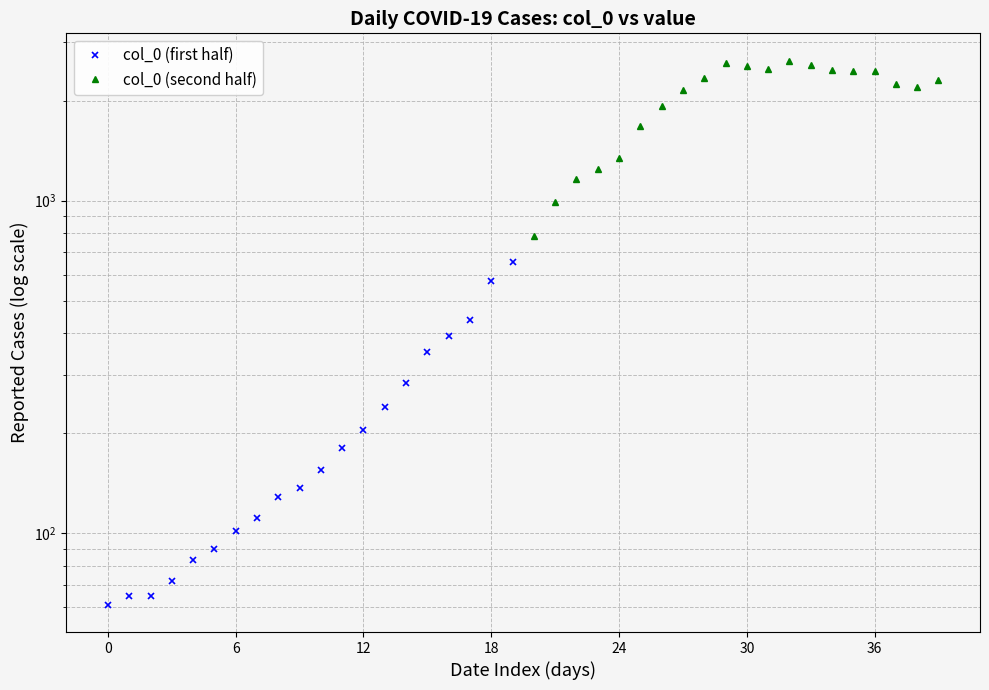

Is this an area chart (filled region under the line)?

No